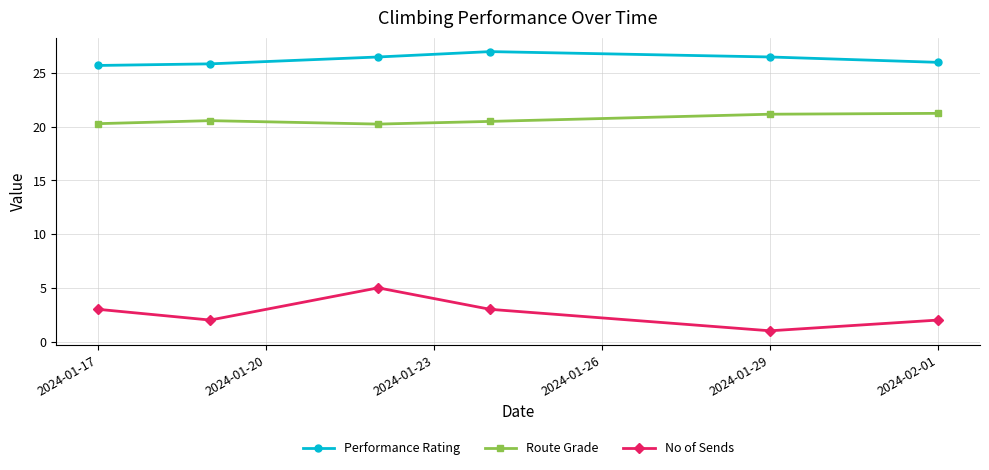

List the series in order of their overall mean, lowest first.

No of Sends, Route Grade, Performance Rating